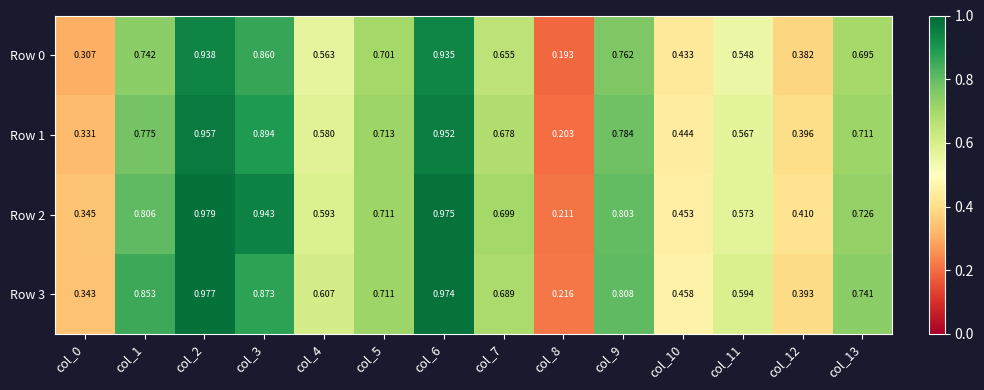

Is the value of Row 2 at col_2 greater than the value of Row 1 at col_5?

Yes